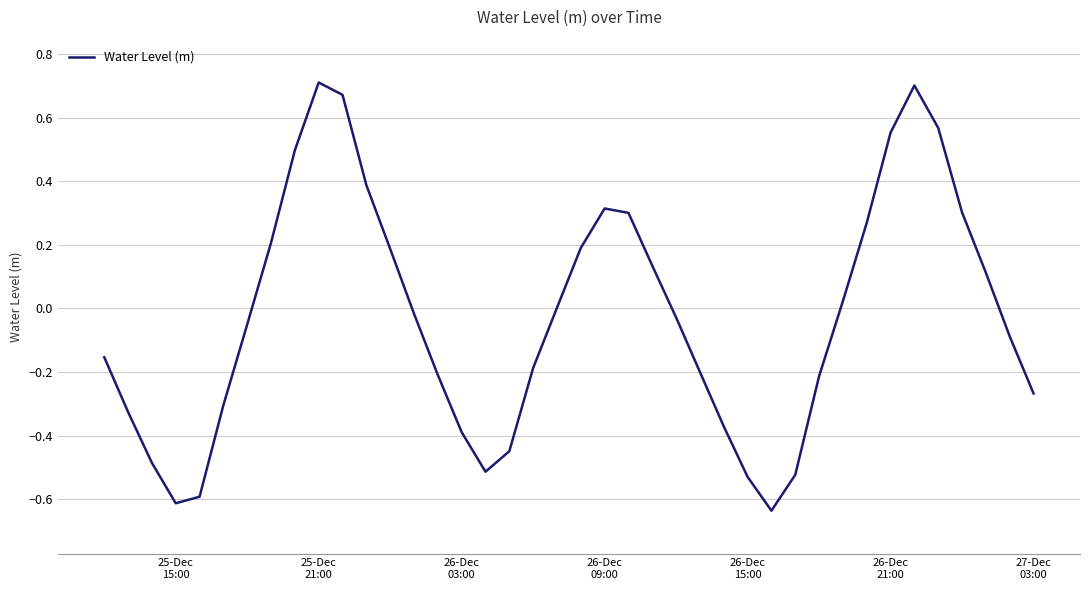

What is the difference between the maximum and minimum values?

1.3